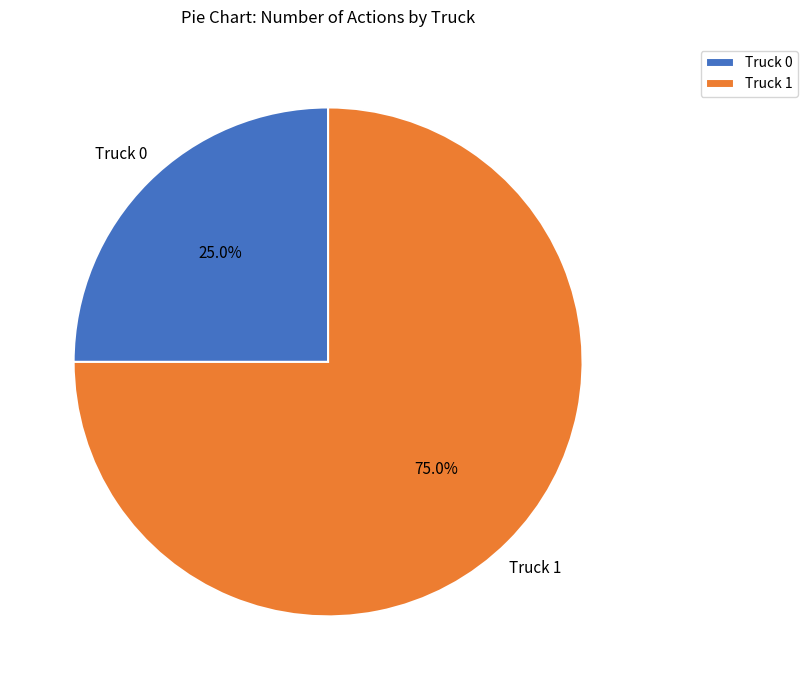

Between Truck 0 and Truck 1, which is larger?

Truck 1